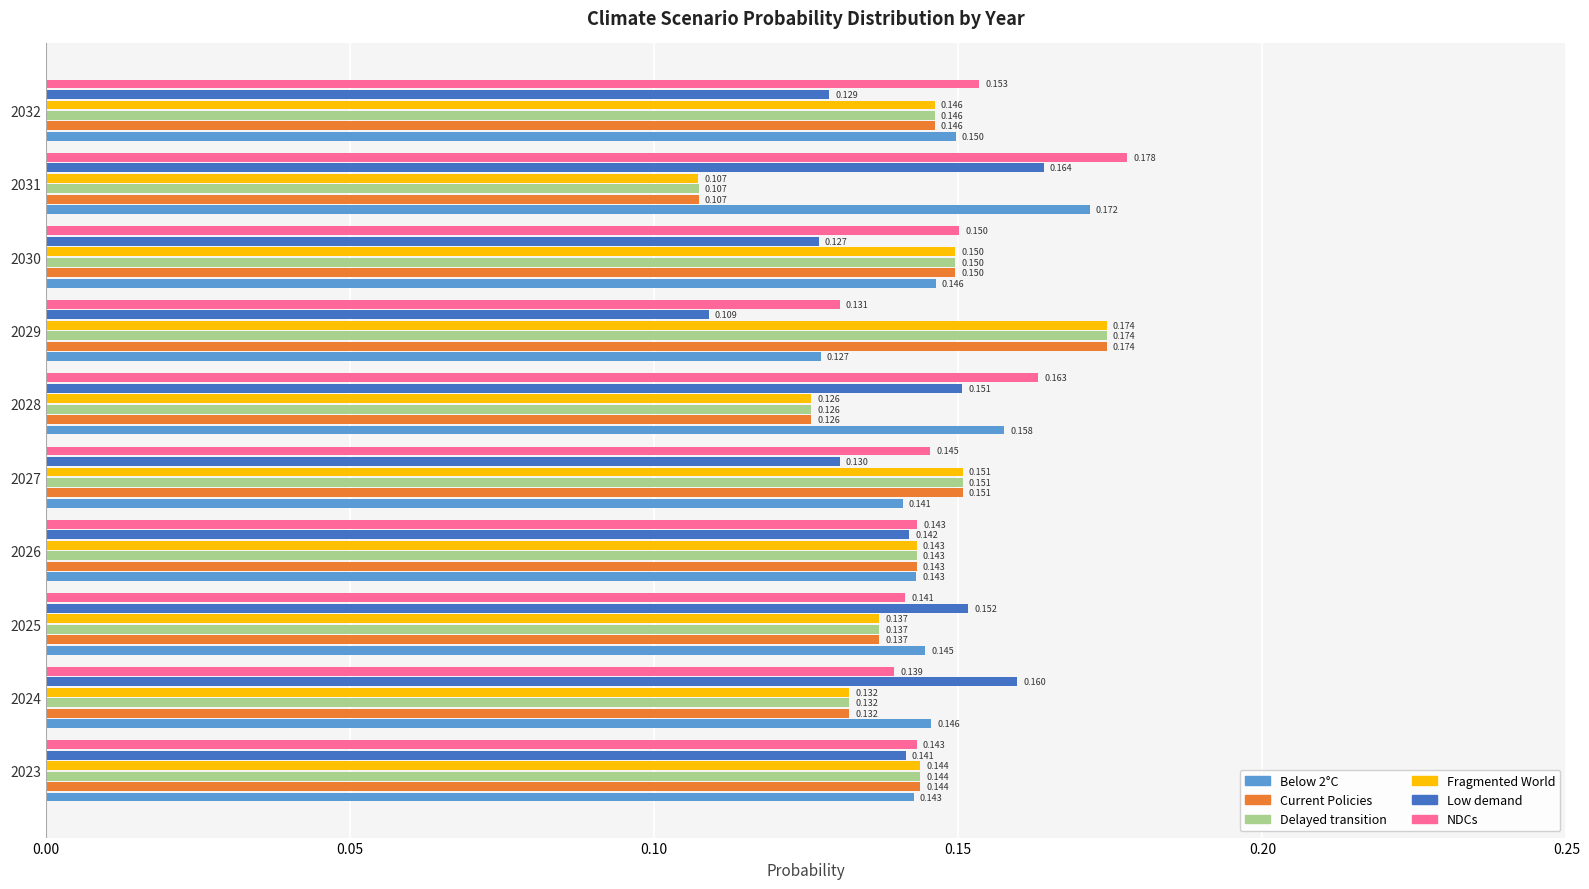

Is the value of Fragmented World at 2032 greater than the value of Delayed transition at 2031?

Yes